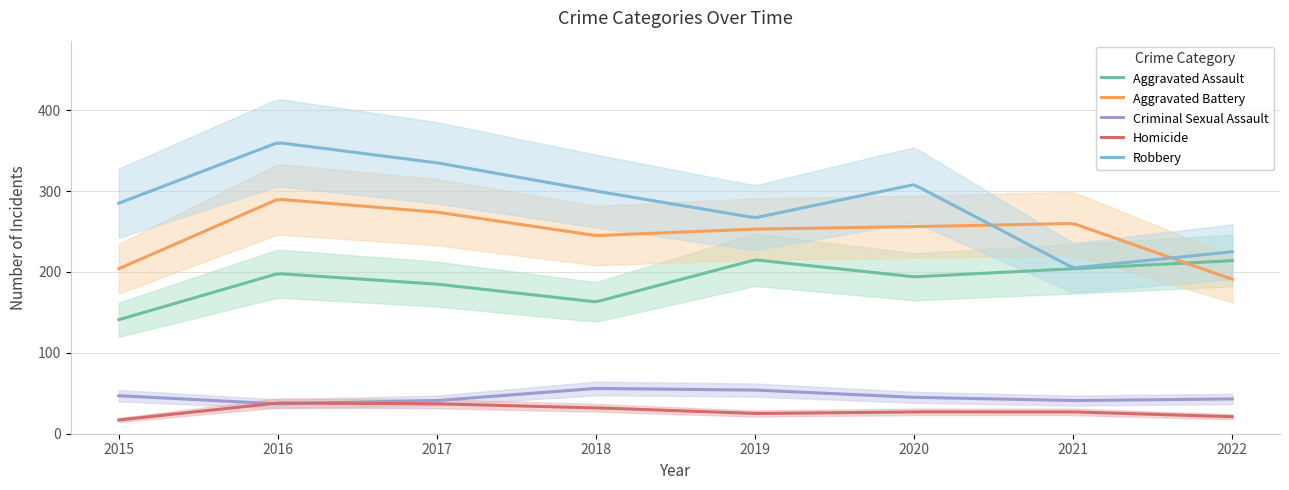

What is the total value across all series at 2016?

923